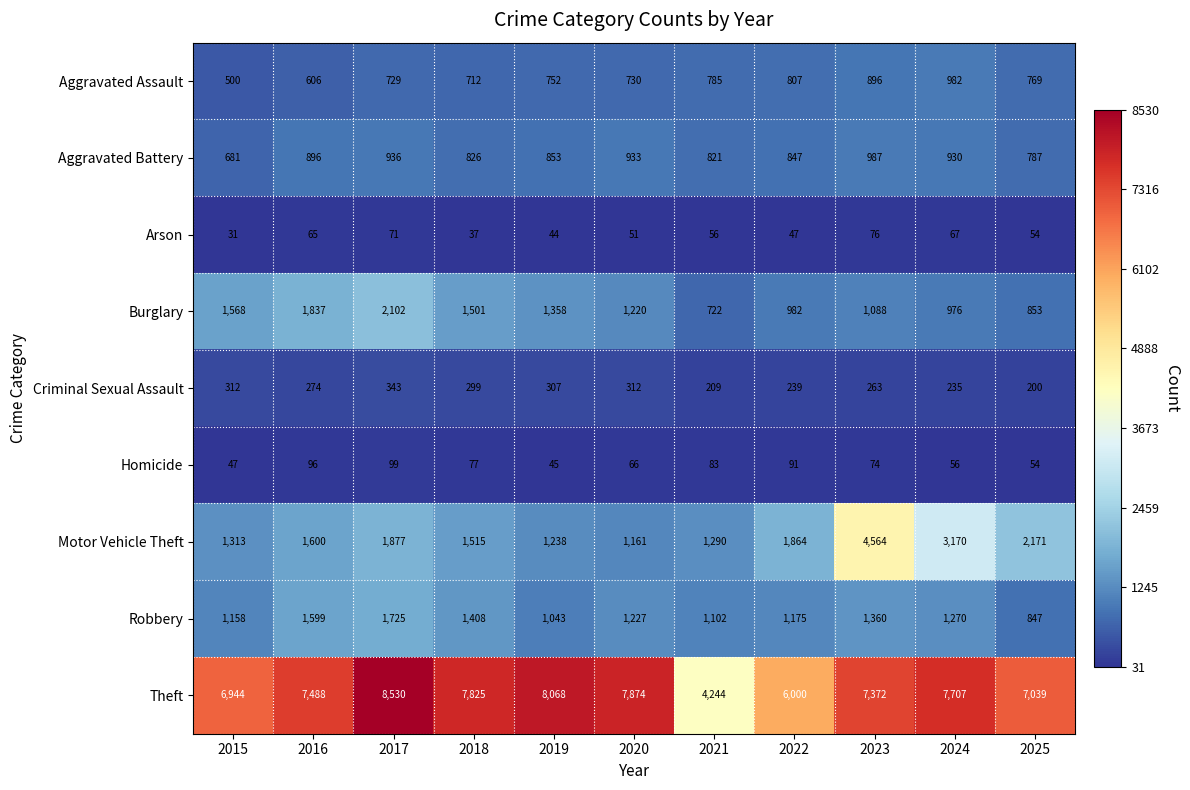

What is the average value of the Criminal Sexual Assault series?

272